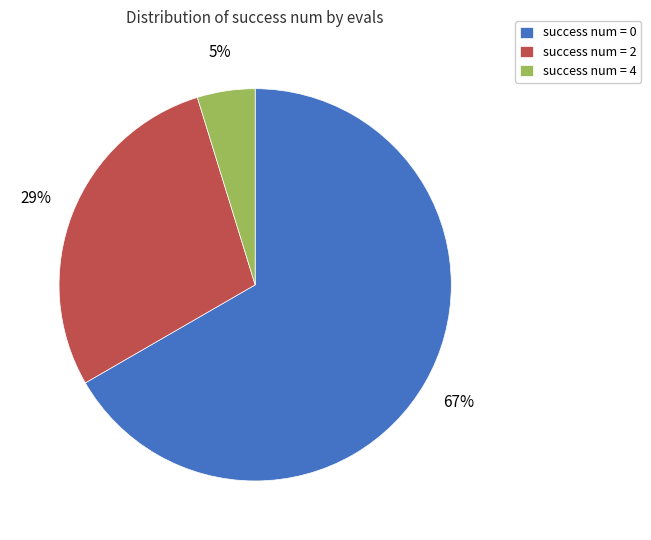

Is the sum of success num = 4 and success num = 0 greater than half?

Yes